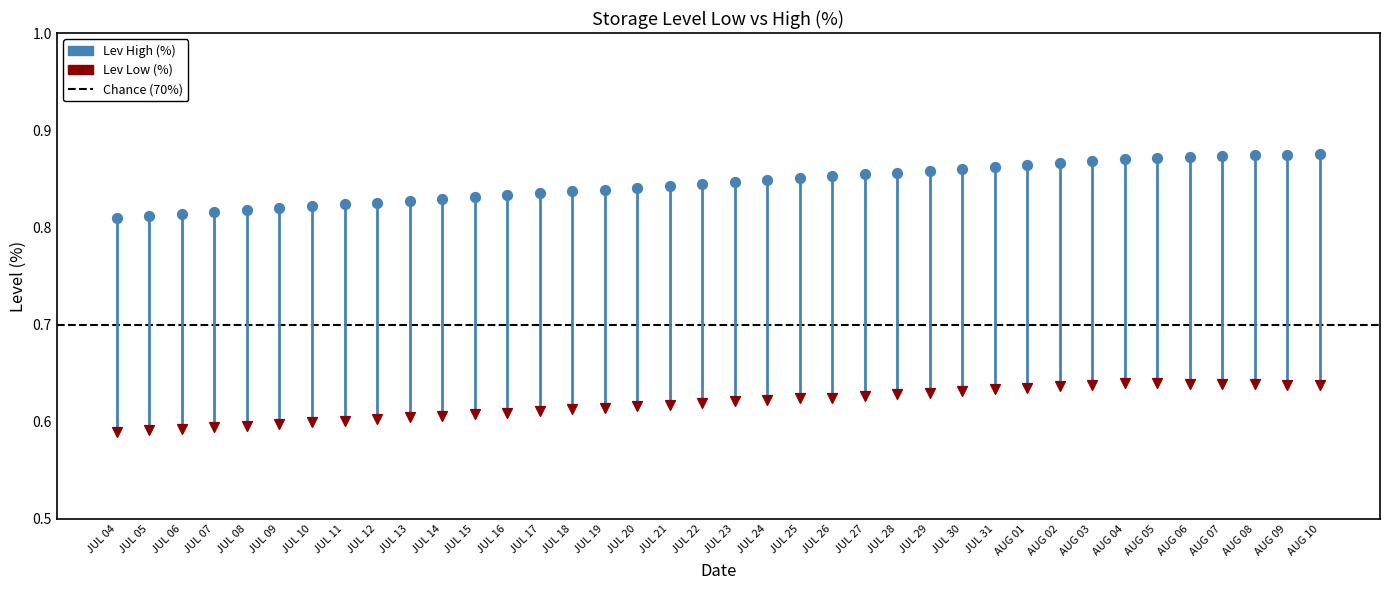

Which series reaches the maximum Y coordinate?

Lev High (%)